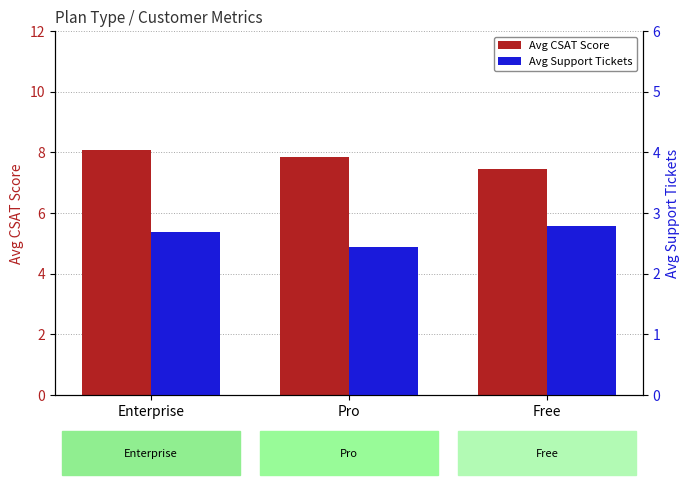

Reading left to right, list all the values displayed in this chart.

Avg CSAT Score: 8.1	7.8	7.4
Avg Support Tickets: 2.7	2.4	2.8